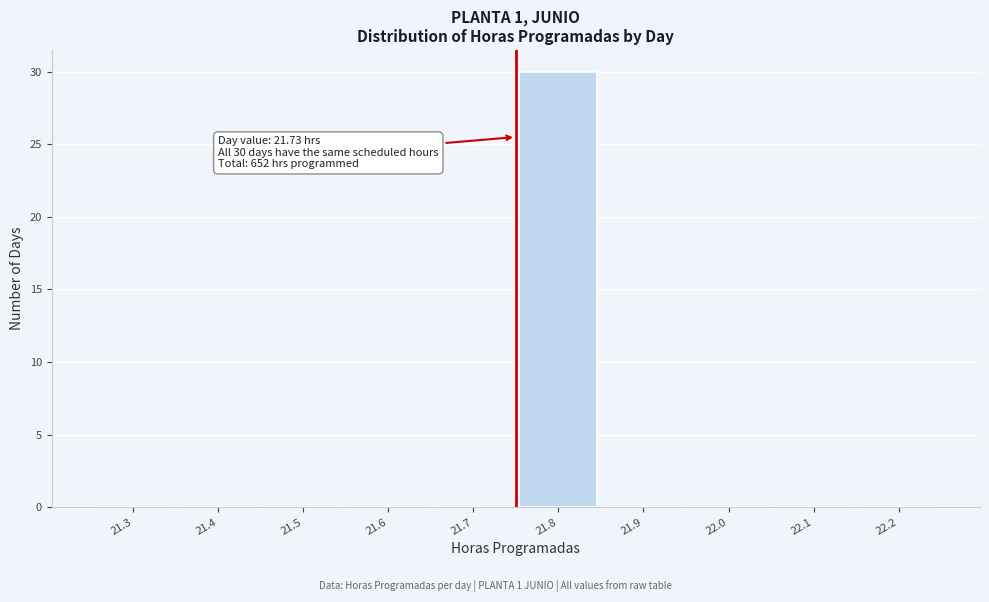

Reading left to right, extract all data points from this chart.

21.3=0	21.4=0	21.5=0	21.6=0	21.7=0	21.8=30	21.9=0	22.0=0	22.1=0	22.2=0